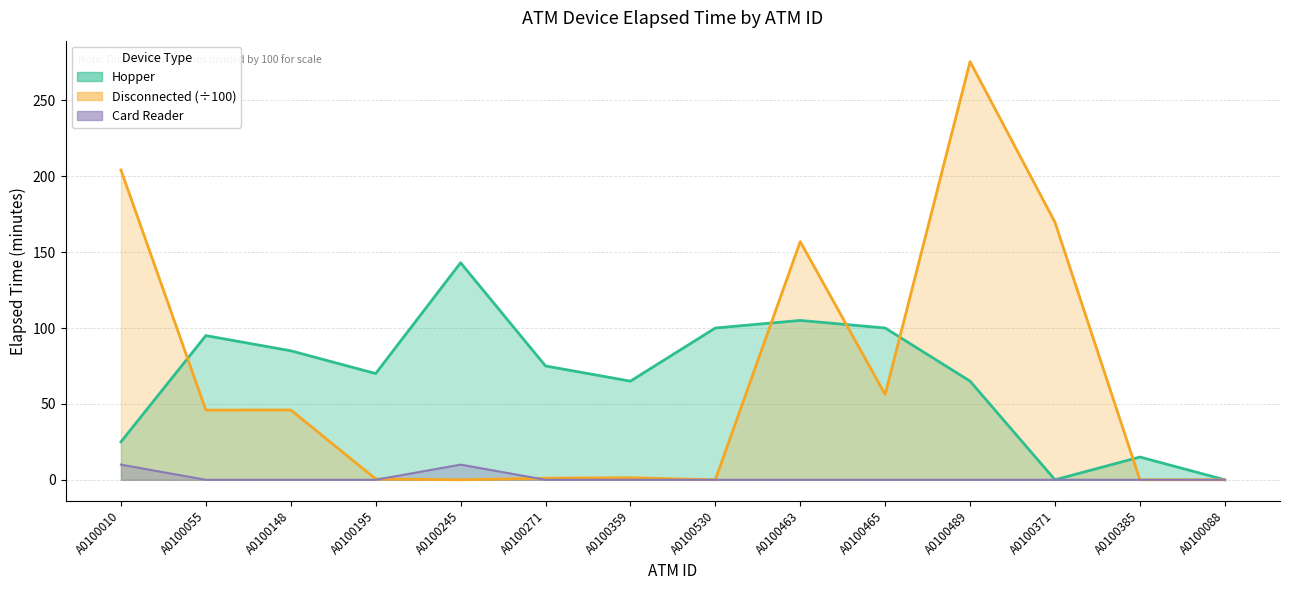

Is it true that Card Reader equals 0.0 at A0100463?

True